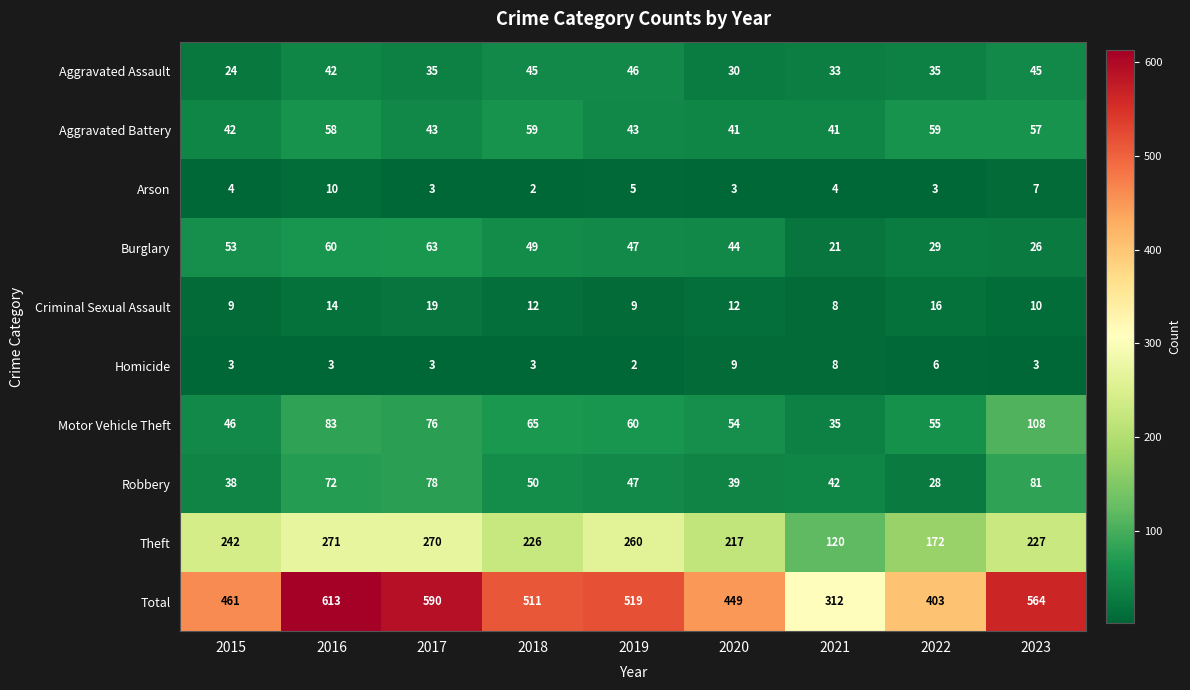

The value of Motor Vehicle Theft at 2015 is 46. True or false?

True